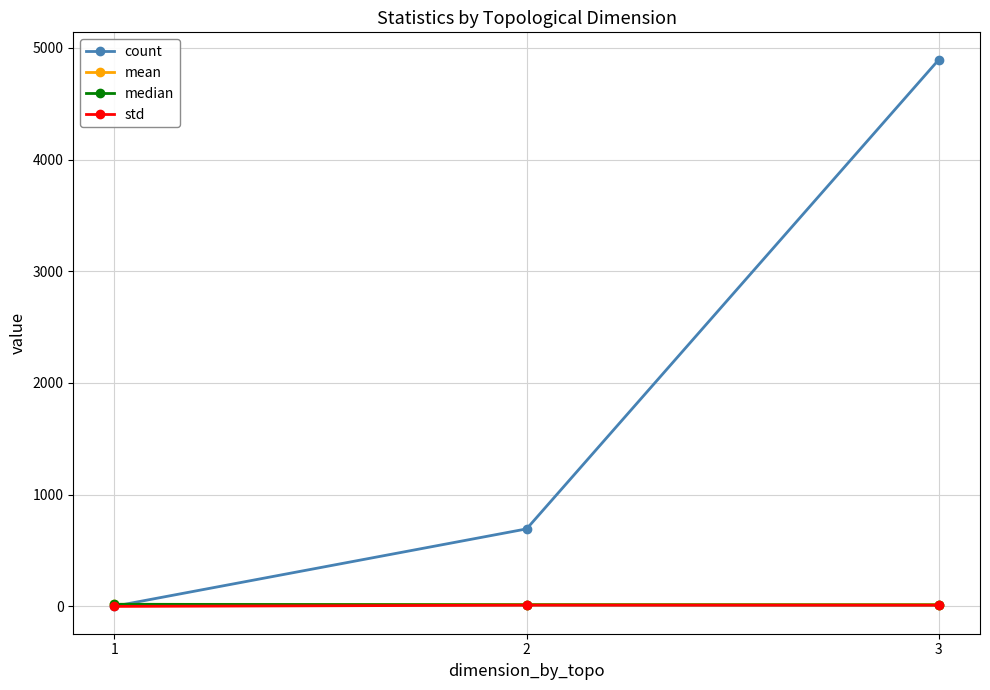

At how many categories does at least one series exceed 148?

2